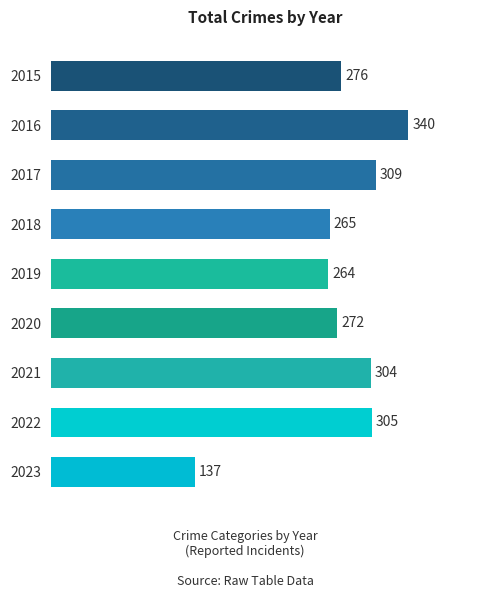

Where is the data nearest to the value 238?

2019